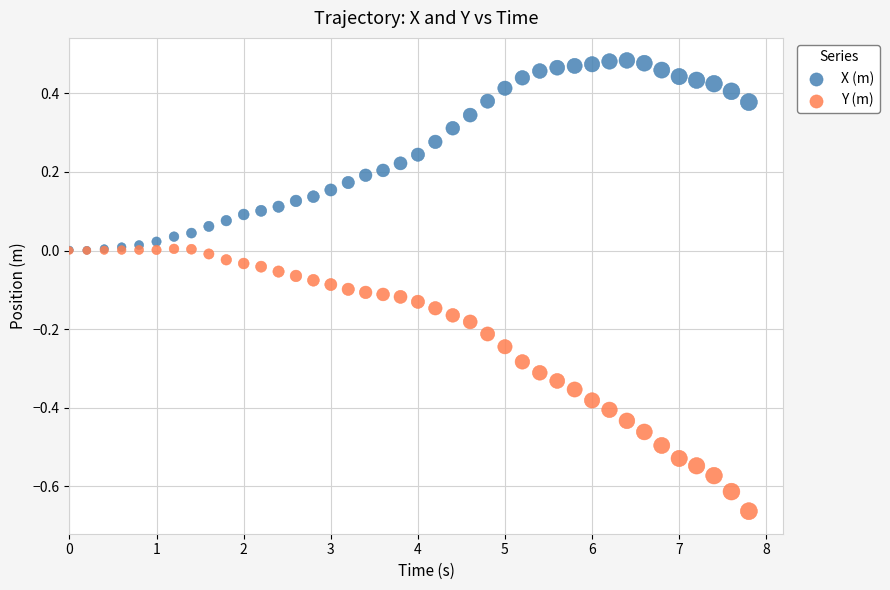

What are all the series names shown in the legend?

X (m), Y (m)